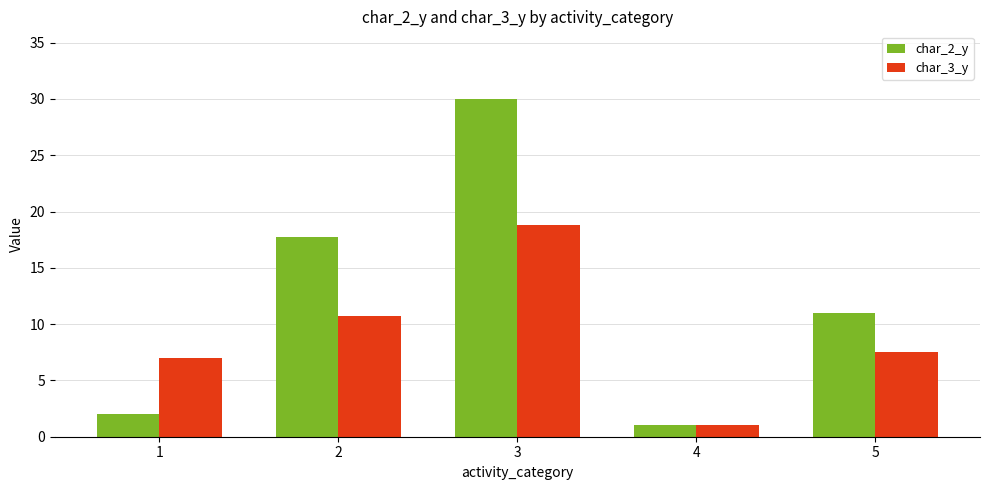

What is the difference between the maximum and minimum values in the char_2_y series?

29.0